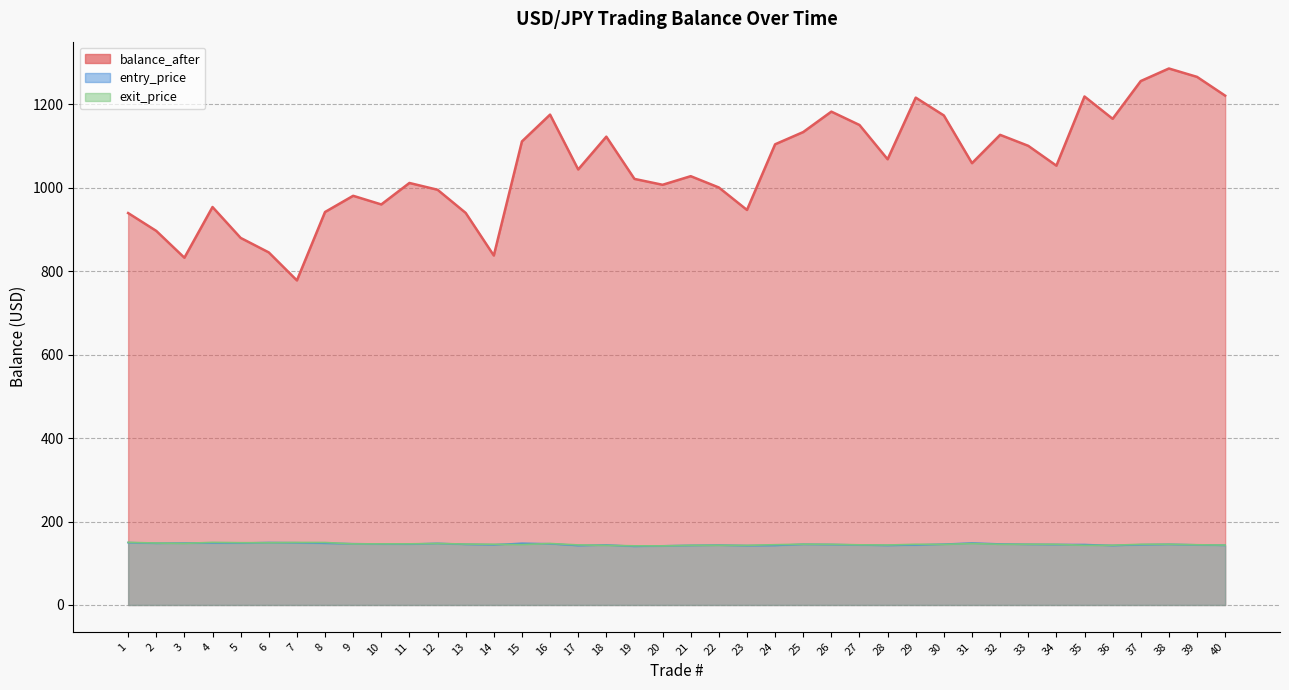

List the labels in order of value, smallest first.

7, 3, 14, 6, 5, 2, 1, 13, 8, 23, 4, 10, 9, 12, 22, 20, 11, 19, 21, 17, 34, 31, 28, 33, 24, 15, 18, 32, 25, 27, 36, 30, 16, 26, 29, 35, 40, 37, 39, 38